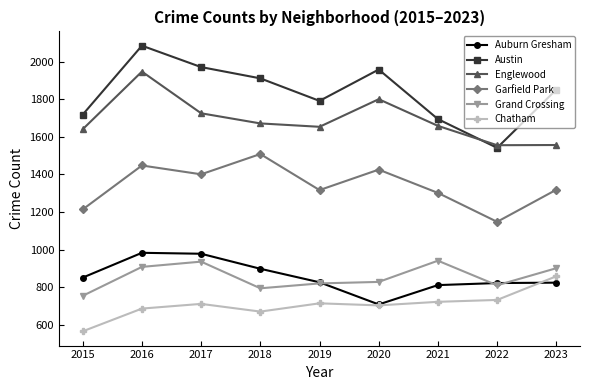

In Auburn Gresham, how many points are higher than both neighbors (excluding endpoints)?

1